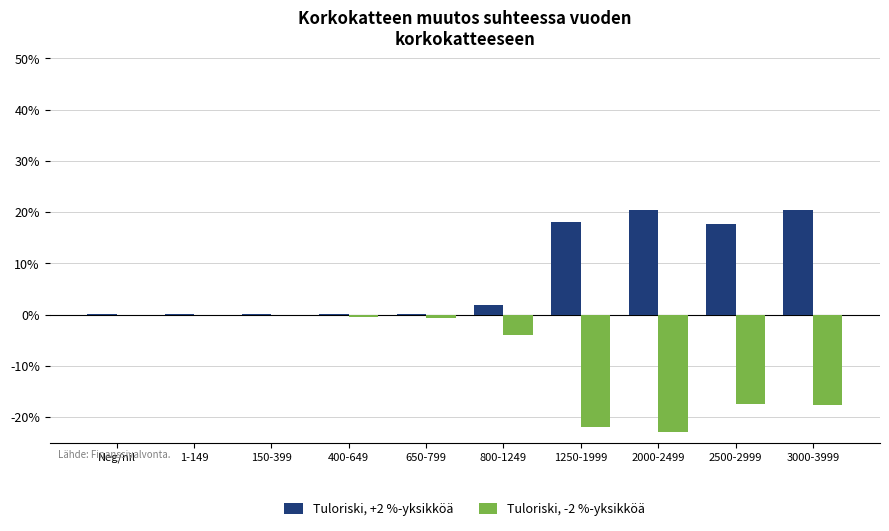

How many groups of bars are there?

10